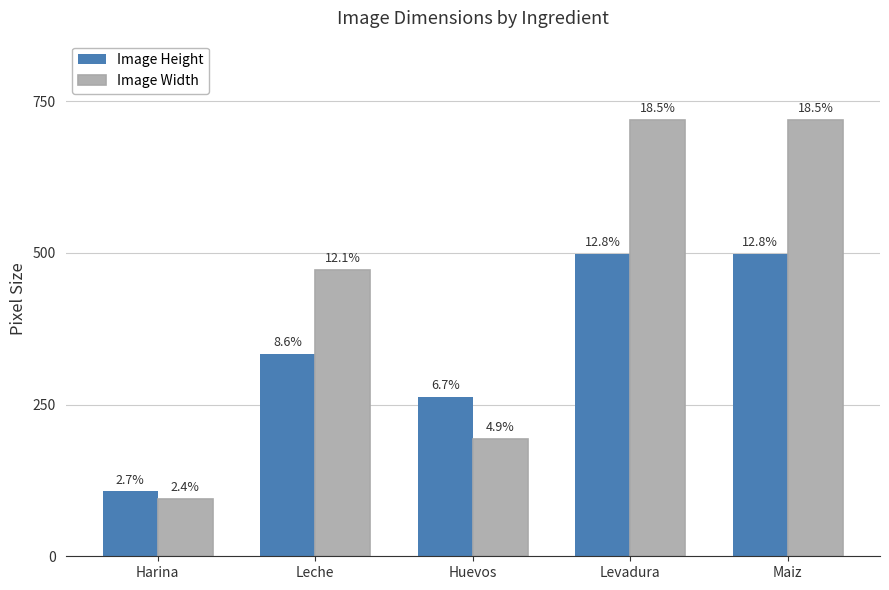

What is the spread (max minus min) of values at Huevos?

69